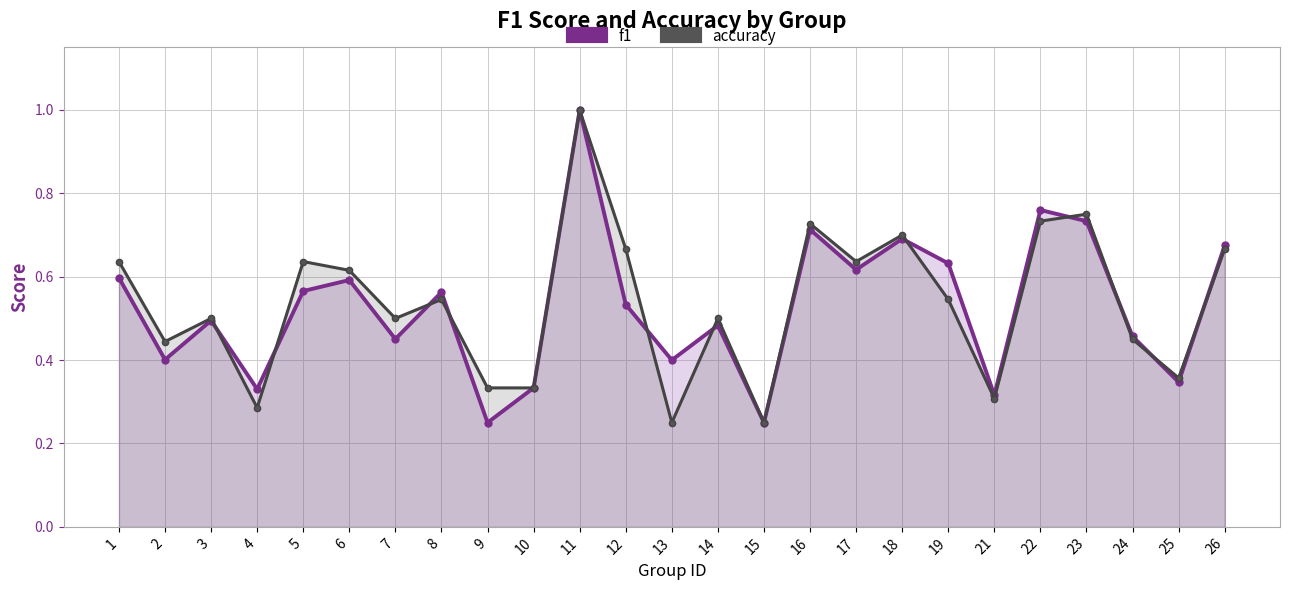

What are all the series names shown in the legend?

f1, accuracy